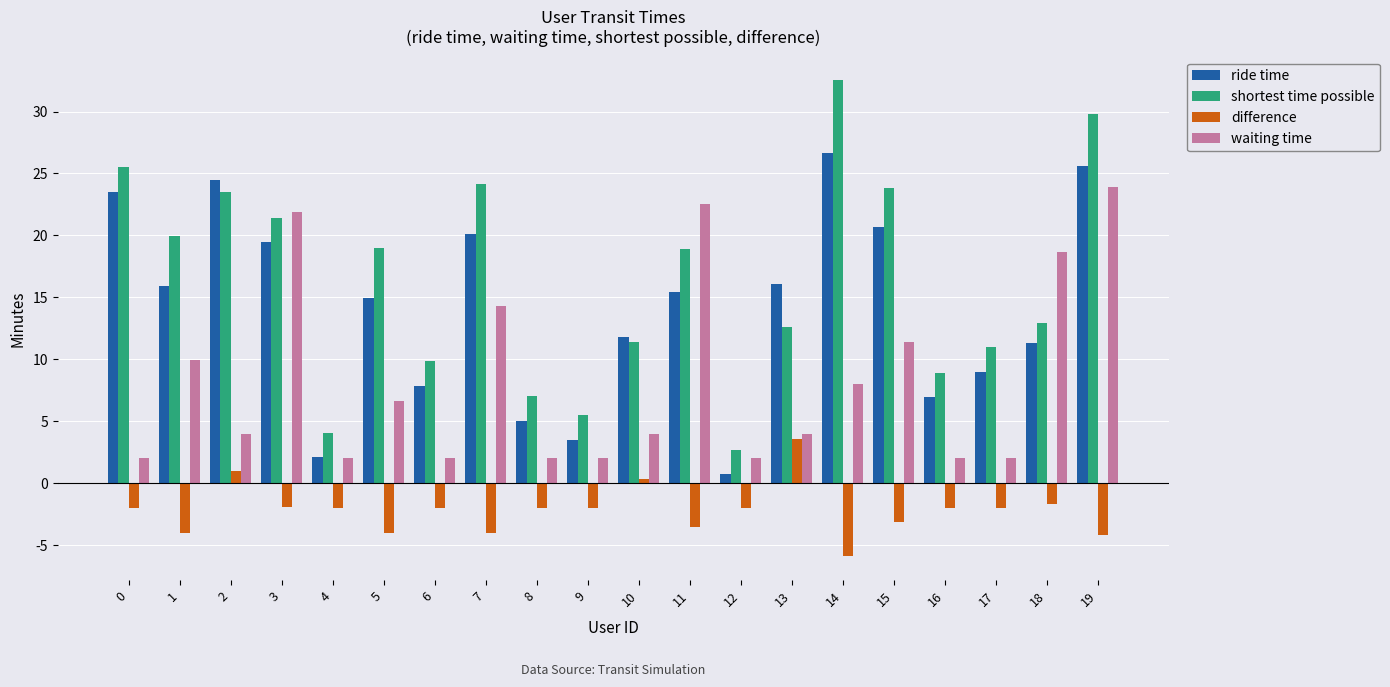

How many data points does each series have?

20